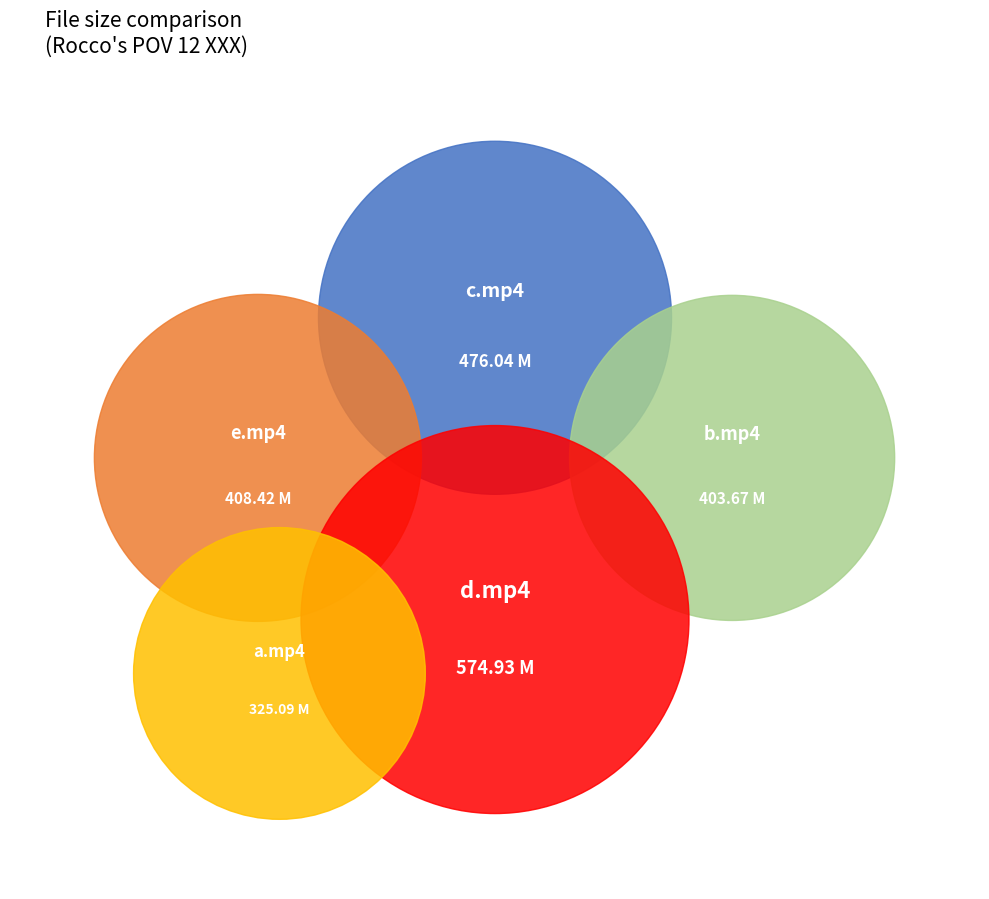

Which slice is the largest?

Rocco's.POV.12.XXX.d.mp4